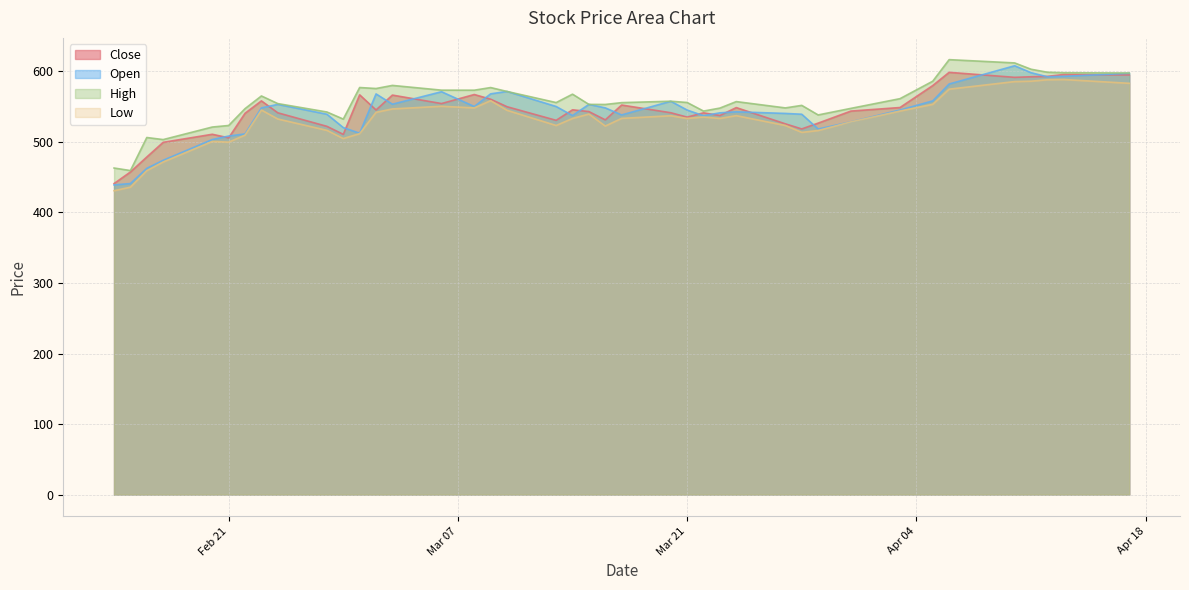

What is the total value across all series at 2023-03-29?

2099.5